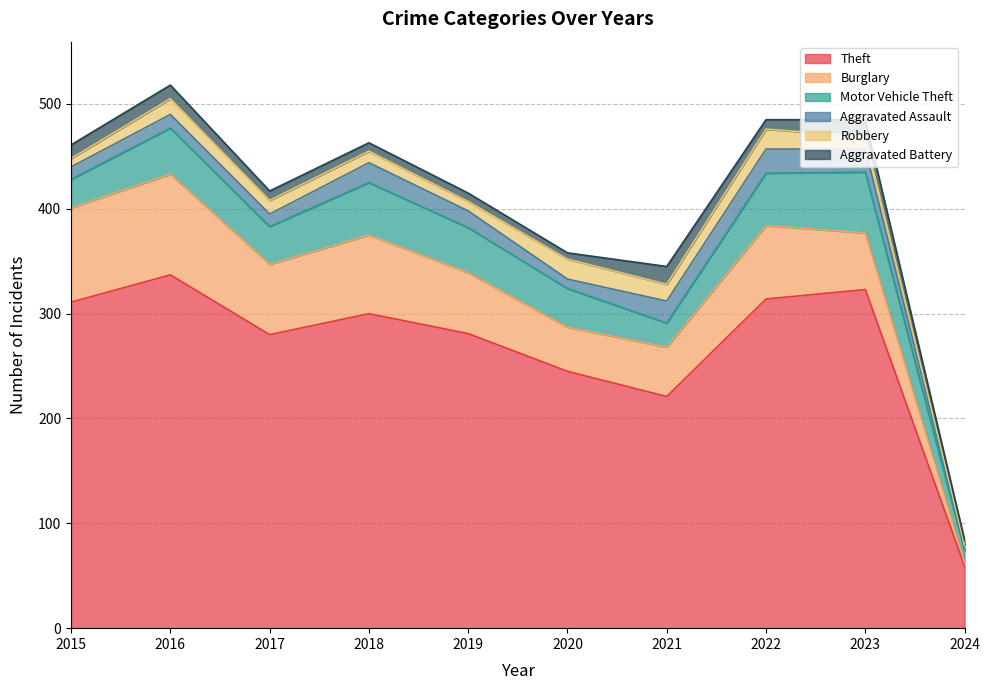

Between 2021 and 2015, which is larger?

2015